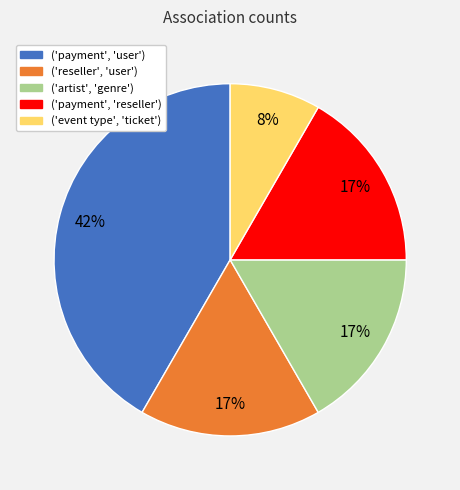

What is the largest slice in the pie chart?

('payment', 'user')